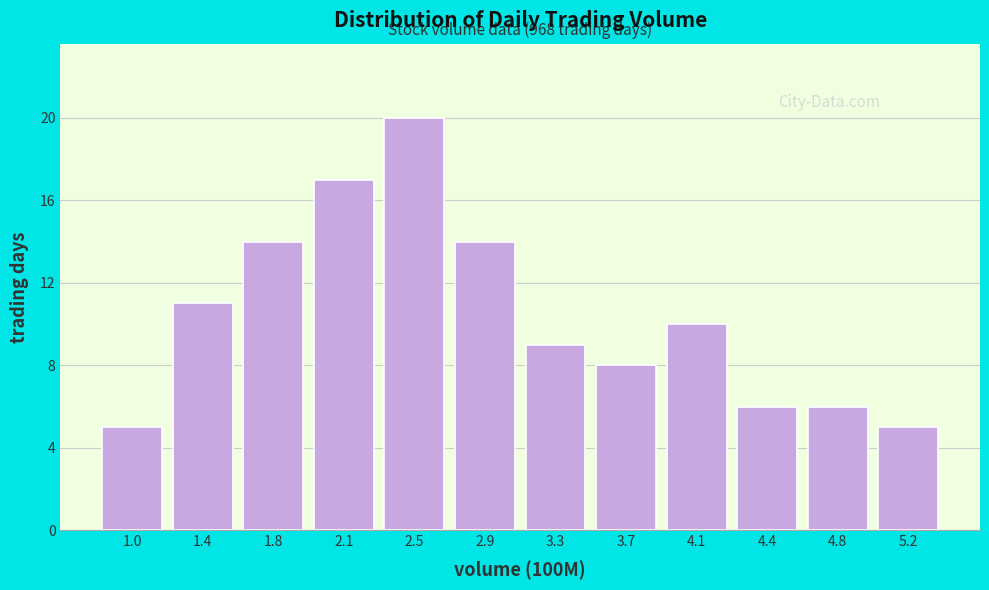

Reading left to right, transcribe all the data shown in this chart.

1.0=5	1.4=11	1.8=14	2.1=17	2.5=20	2.9=14	3.3=9	3.7=8	4.1=10	4.4=6	4.8=6	5.2=5